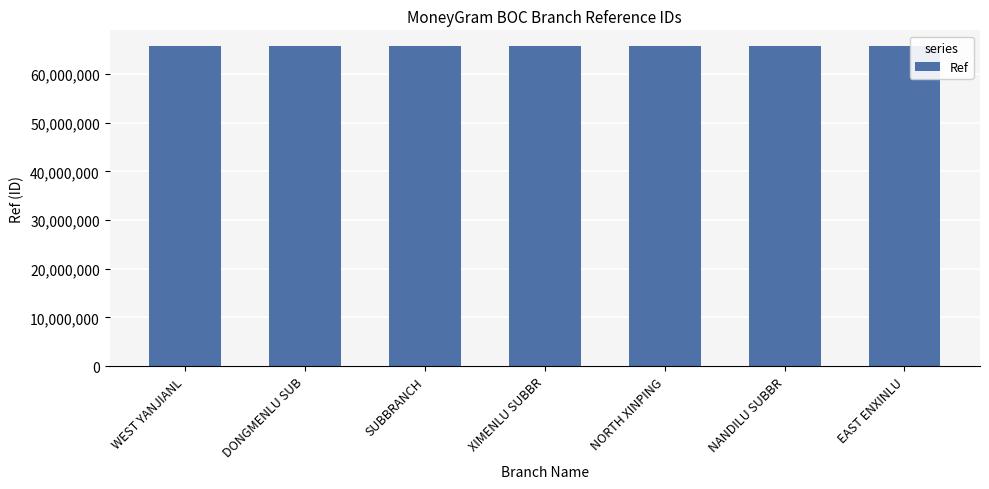

What is the ratio of the value at DONGMENLU SUB to the value at WEST YANJIANL?

1.0